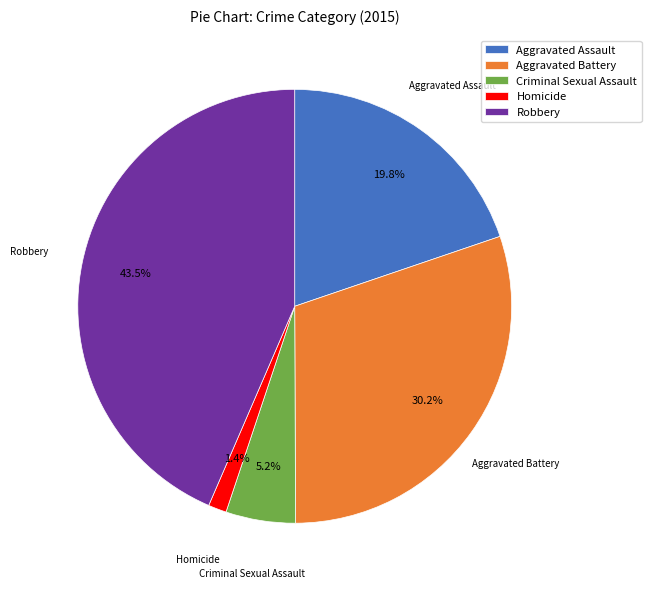

Combined, do Aggravated Battery and Criminal Sexual Assault account for over 50%?

No